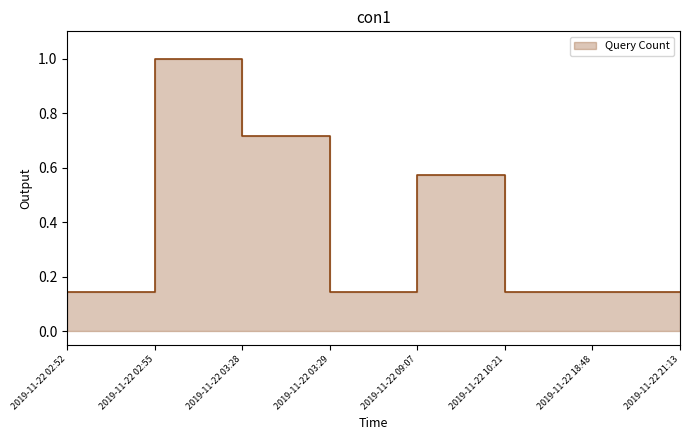

Count the number of data series in this chart.

1